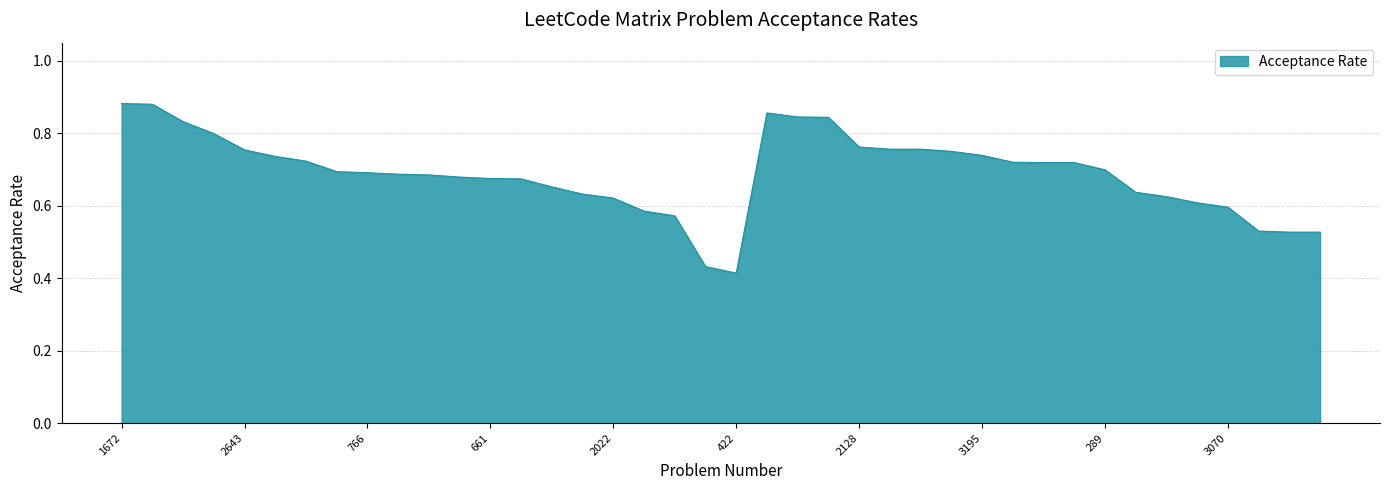

True or false: the data has more than 1 interior local peaks.

False